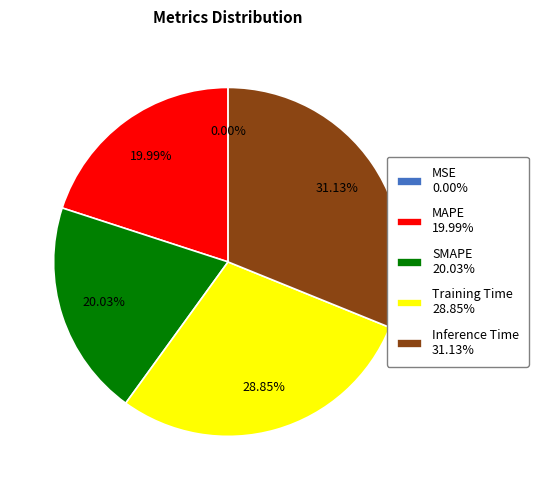

To the nearest percent, what is the combined percentage of Inference Time and SMAPE?

51%